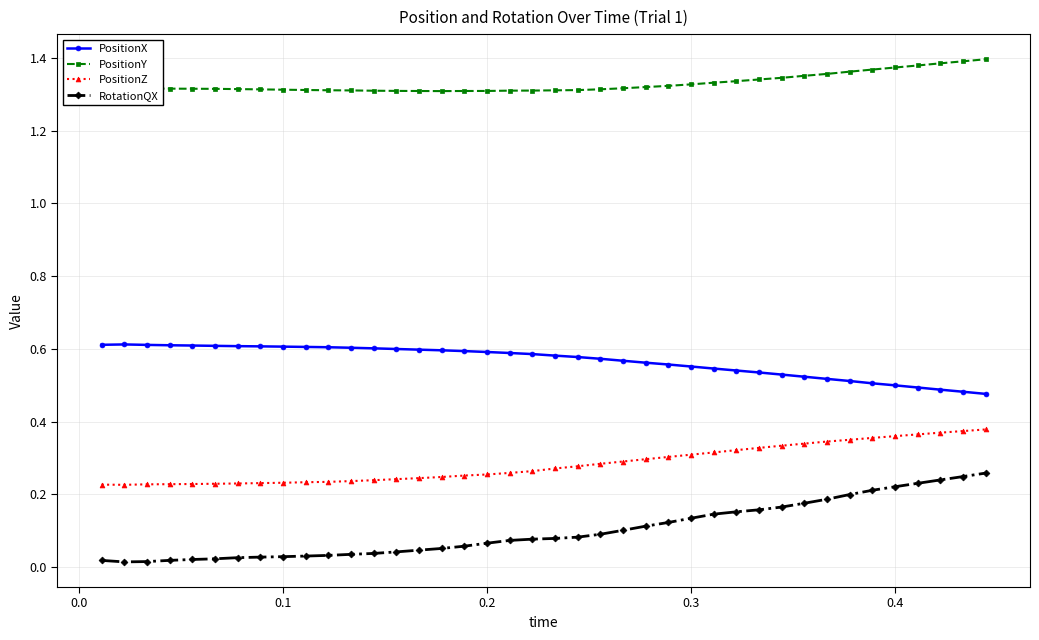

Count the PositionY values in the range 1 to 2.

40